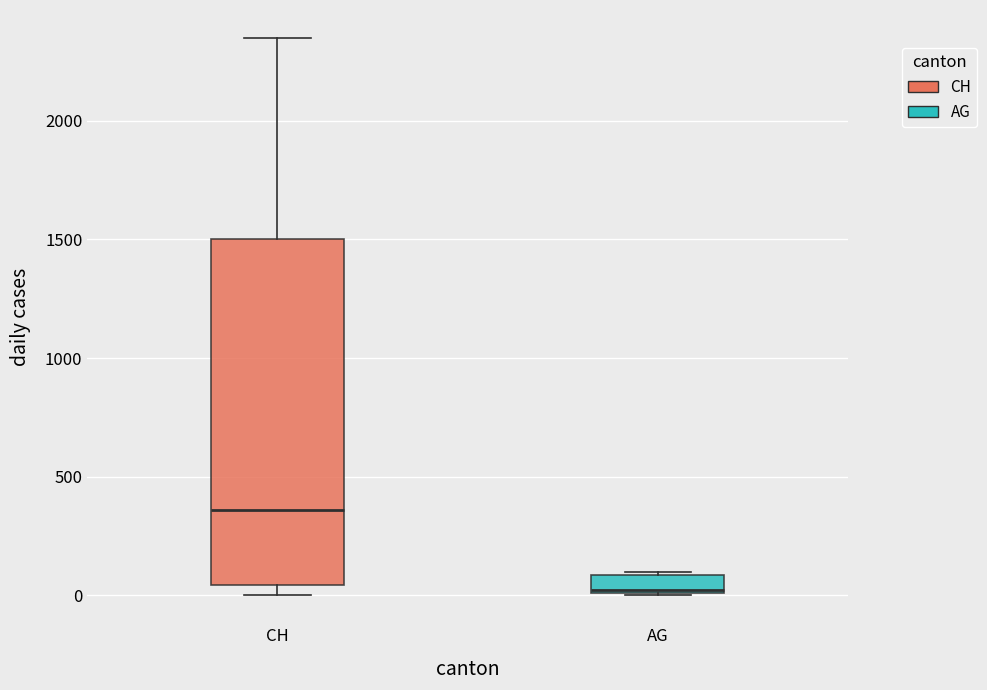

Where does the median line of the box for CH sit on the y-axis? The values are not printed on the chart, so give them approximately, as read against the axis.

350